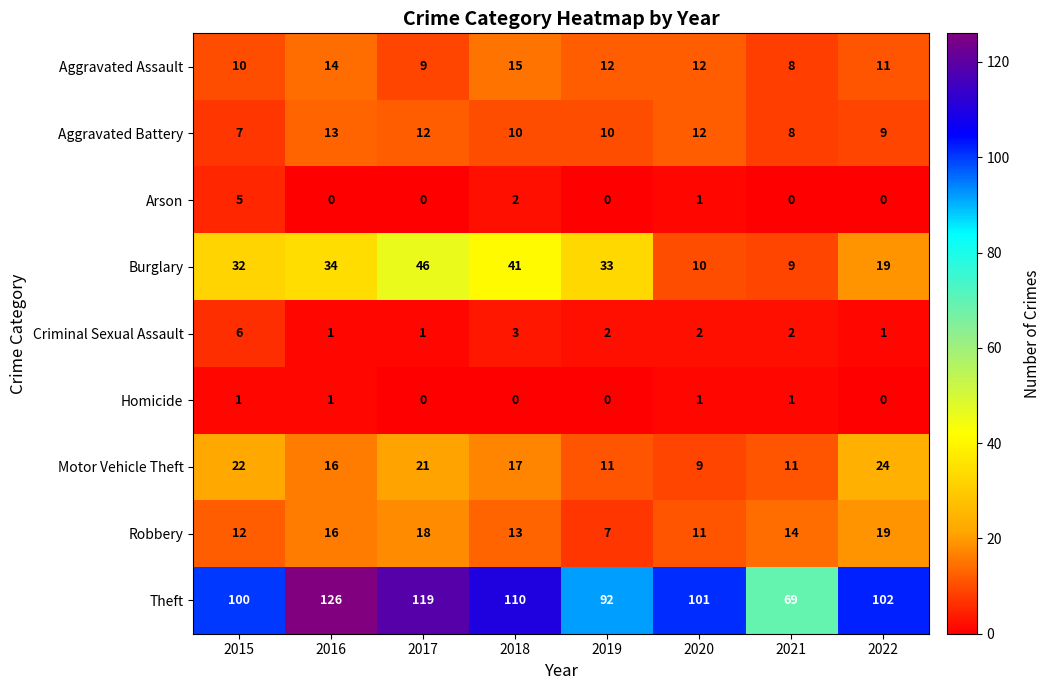

At which label is Robbery closest to 13?

2018